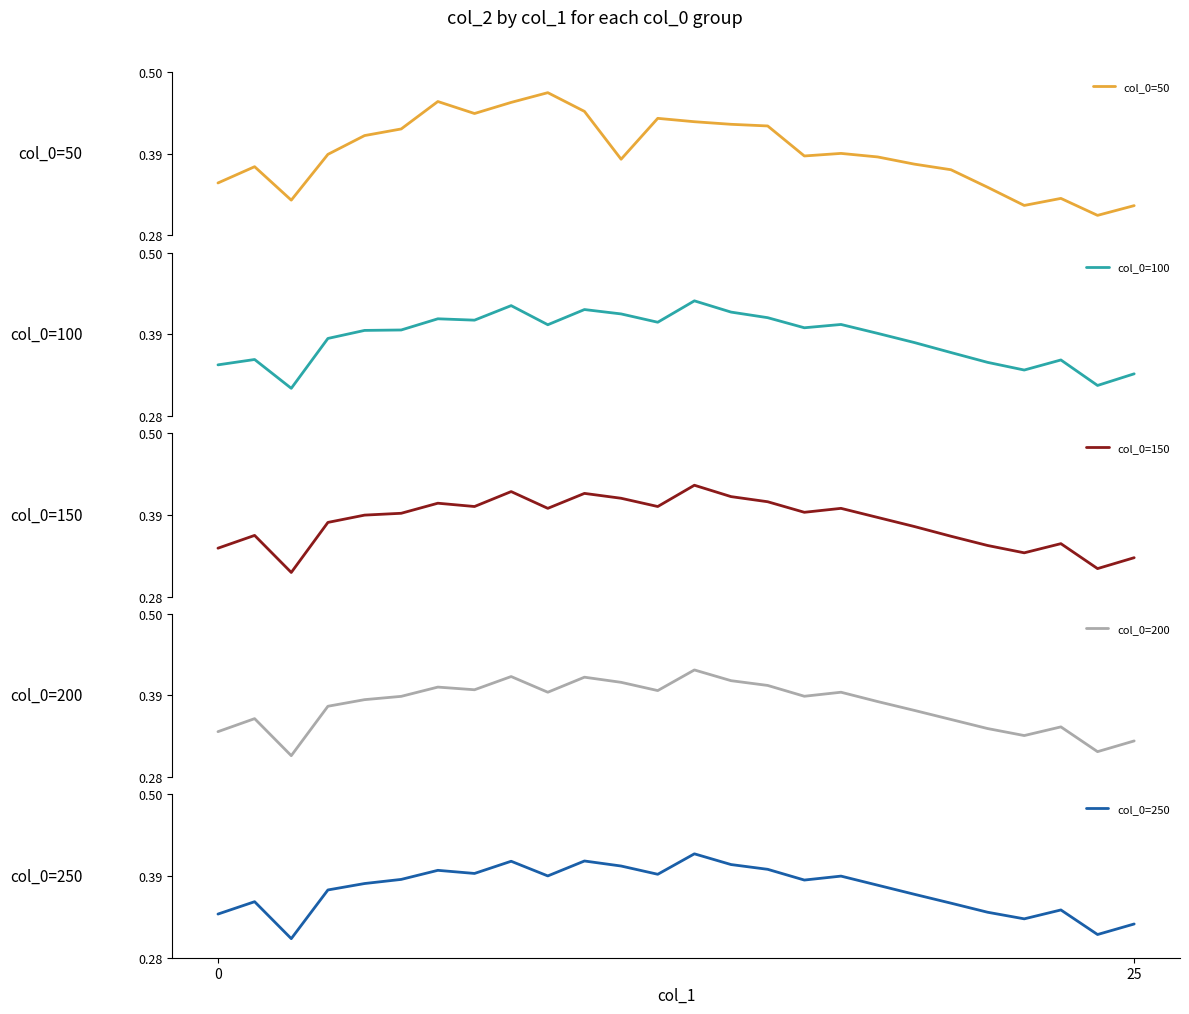

After their last crossing, which series has the higher values: col_0=150 or col_0=50?

col_0=150